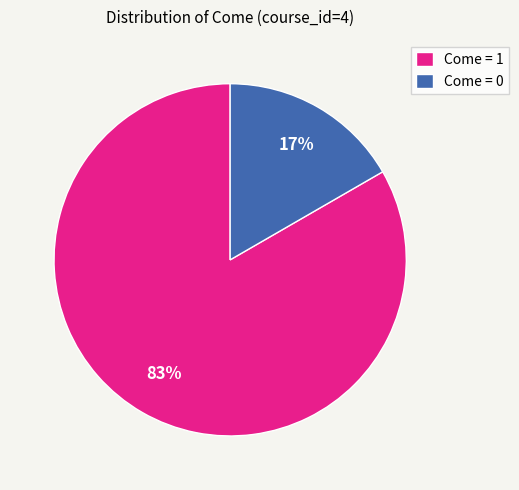

Does Come = 0 represent more than half of the total?

No